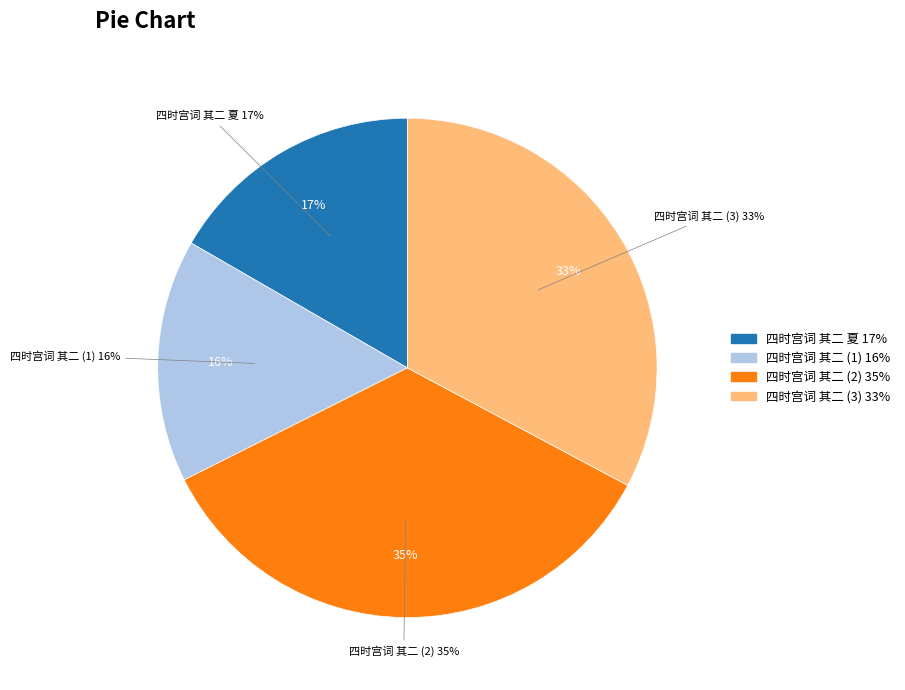

Is there any slice that represents more than half of the pie?

No